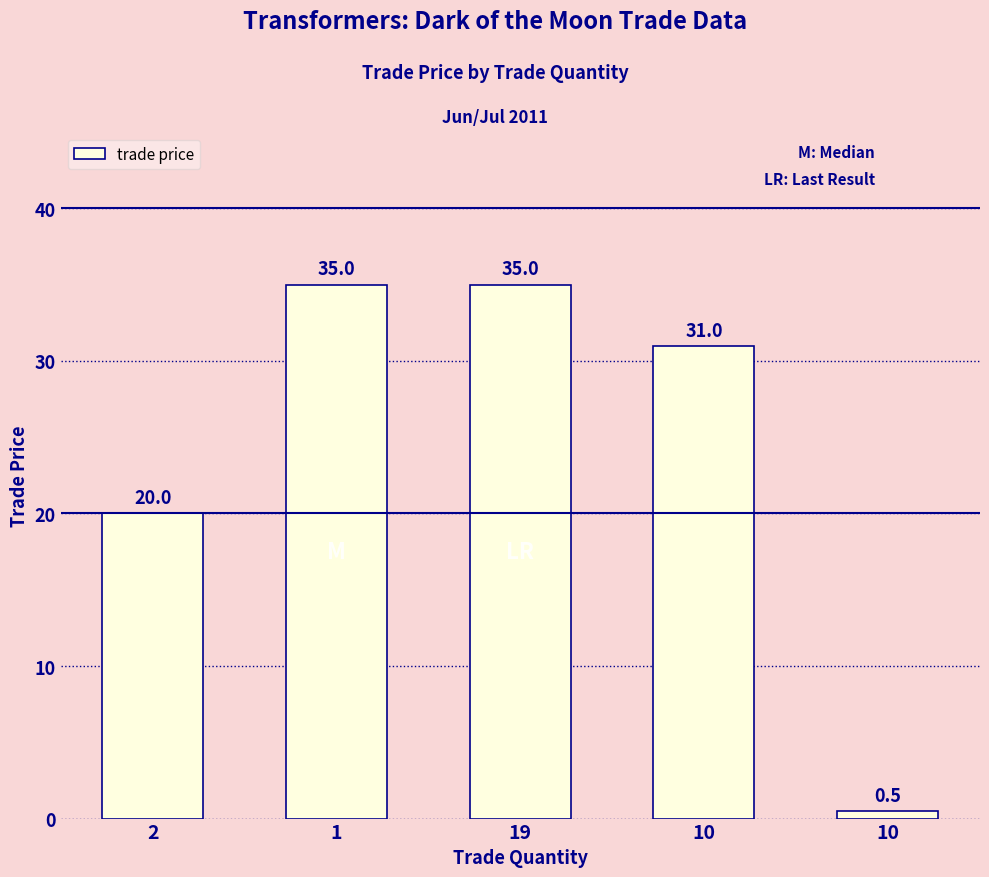

What is the smallest value displayed?

0.5